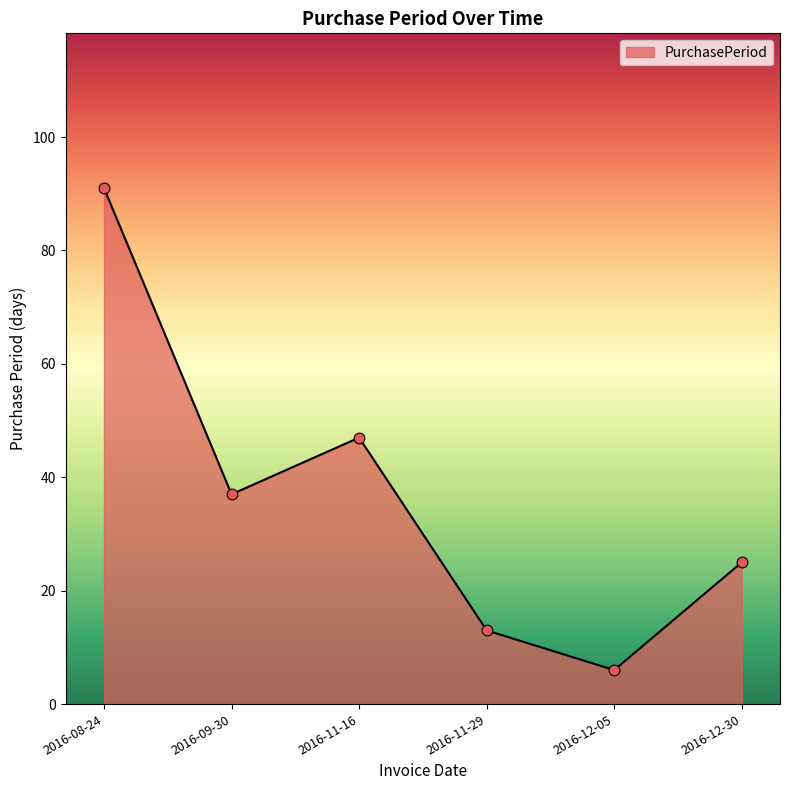

What is the ratio of the value at 2016-09-30 to the value at 2016-11-16?

0.8